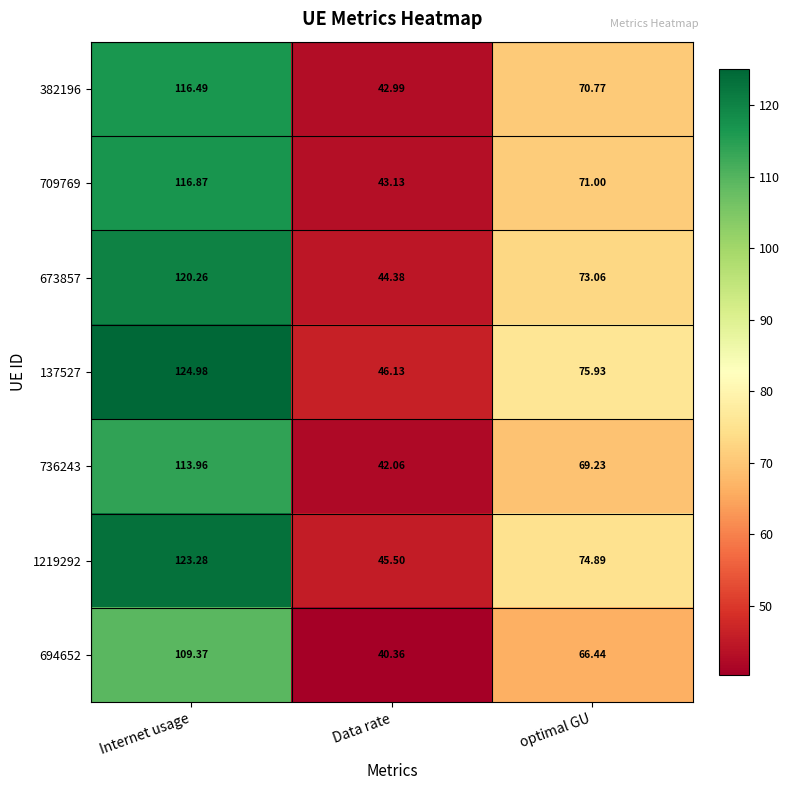

Where does the 709769 series first go above 71?

Internet usage